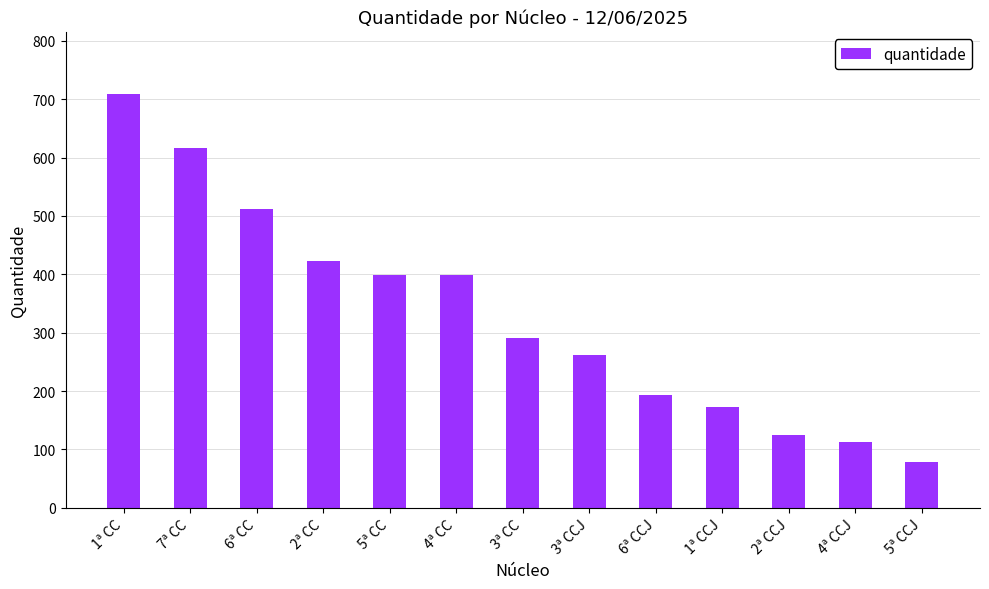

Reading right to left, what are all the values shown in this chart?

5ª CCJ=79	4ª CCJ=112	2ª CCJ=124	1ª CCJ=172	6ª CCJ=193	3ª CCJ=261	3ª CC=290	4ª CC=398	5ª CC=398	2ª CC=422	6ª CC=512	7ª CC=616	1ª CC=709